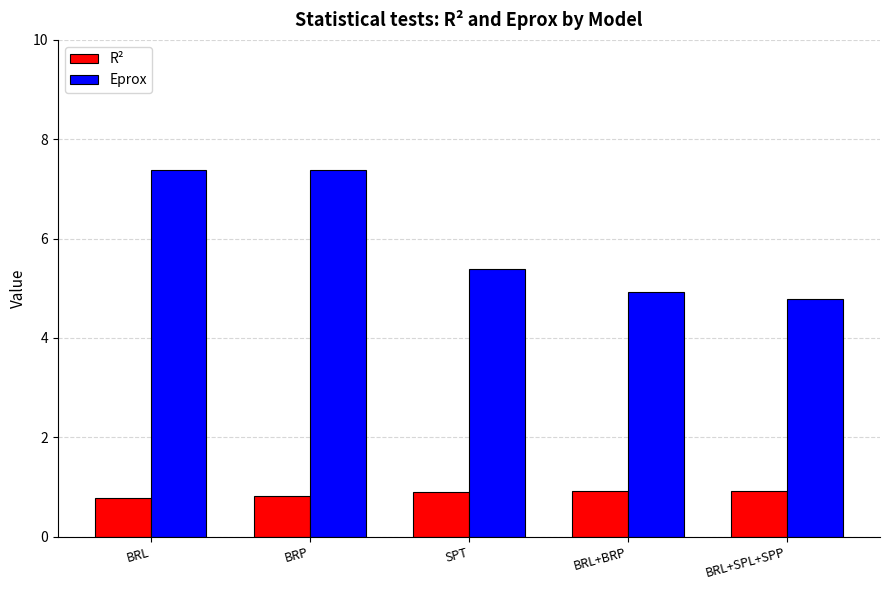

How many bars are there in total?

10